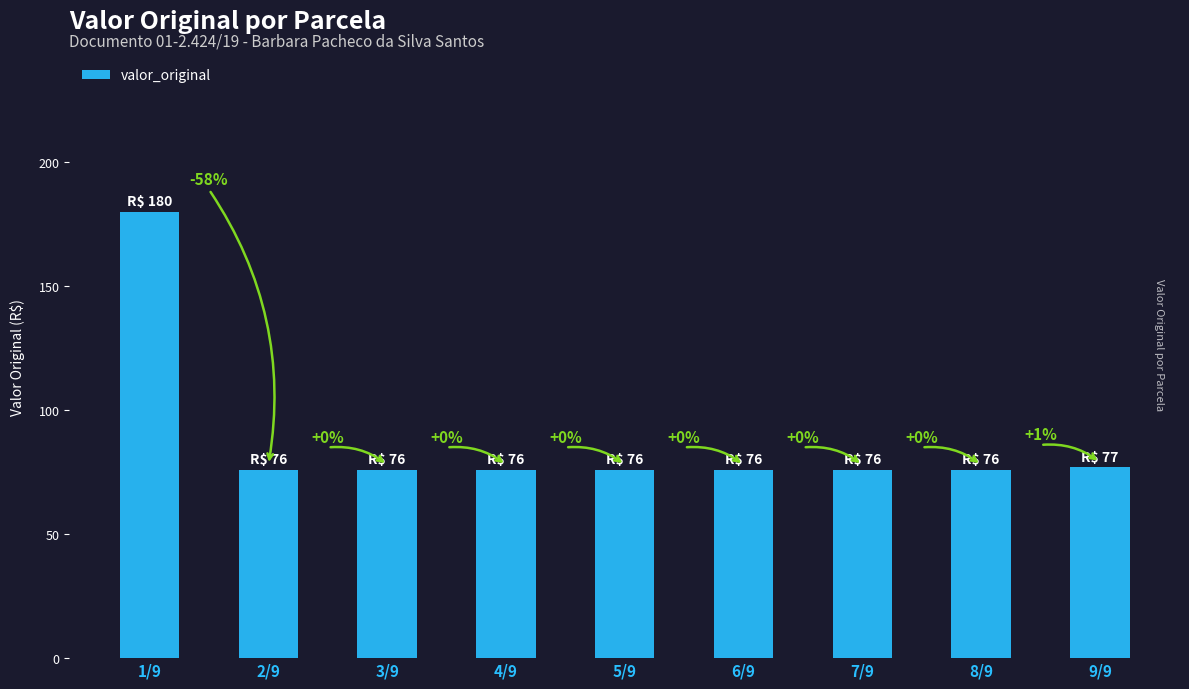

Does the chart contain any negative values?

No